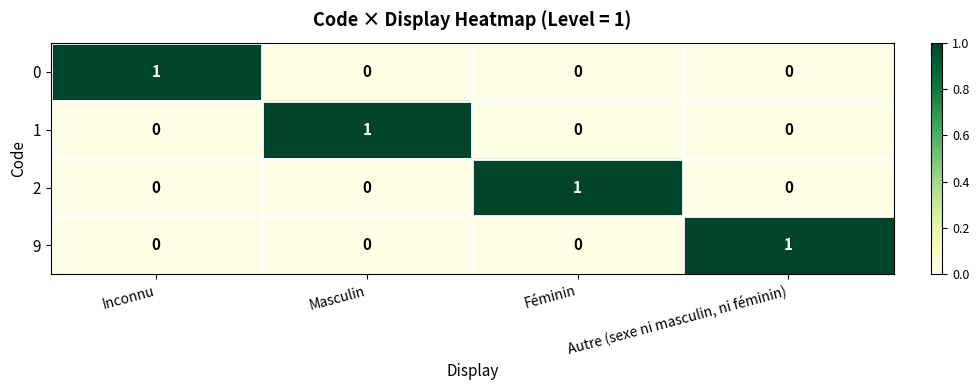

How many 2 values are between 0 and 1?

4